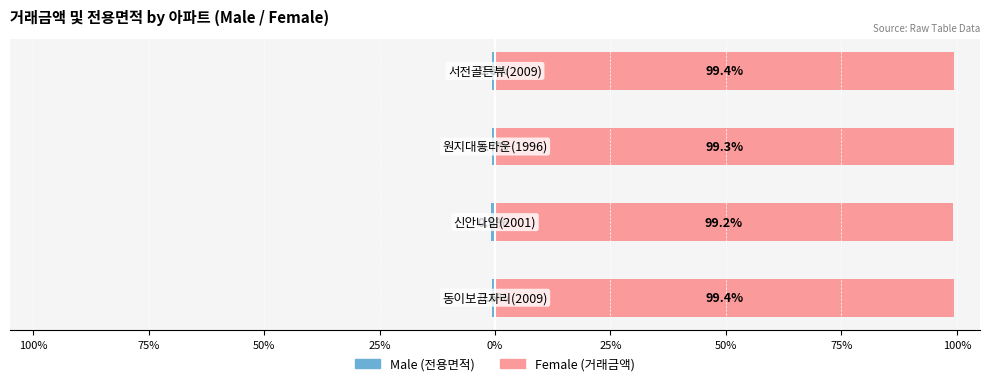

The Female (거래금액) series shows 99.2 at 100%. True or false?

True